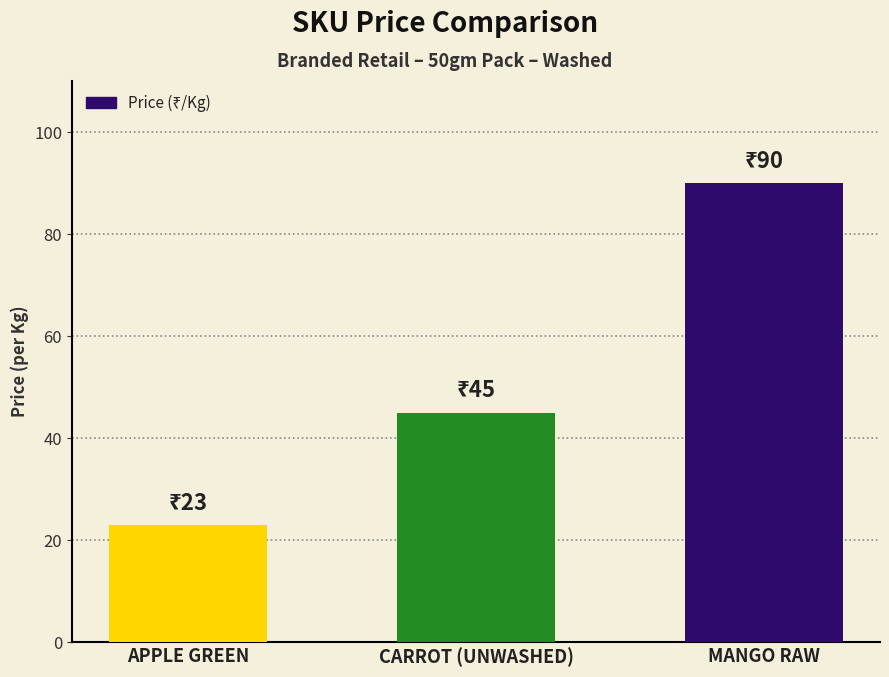

What is the greatest value displayed?

90